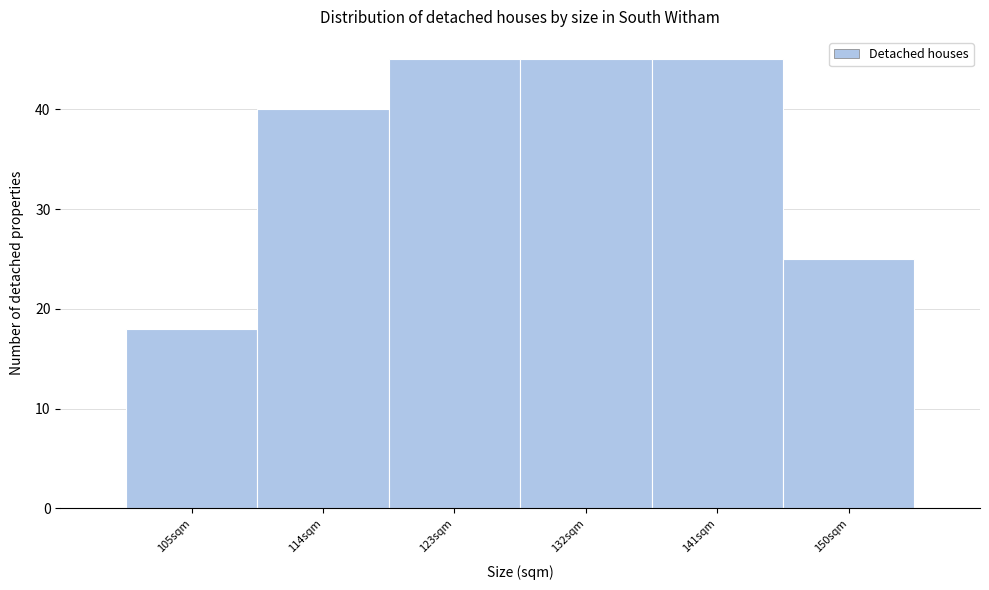

How tall is the bar that spans 119 to 128 on the x-axis? The values are not printed on the chart, so give them approximately, as read against the axis.

45